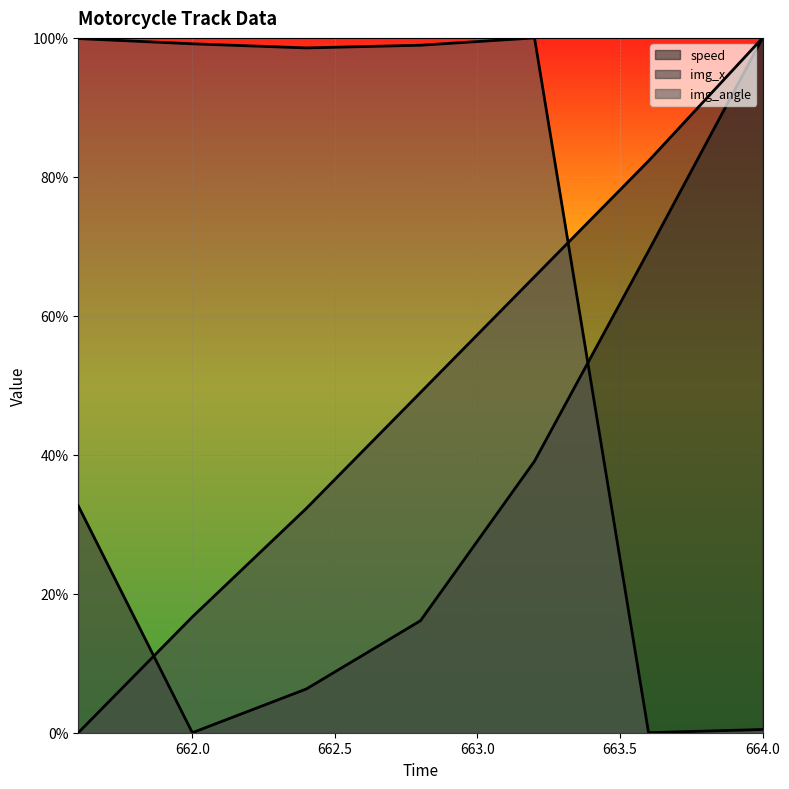

How many intersections are there between img_x and speed?

1